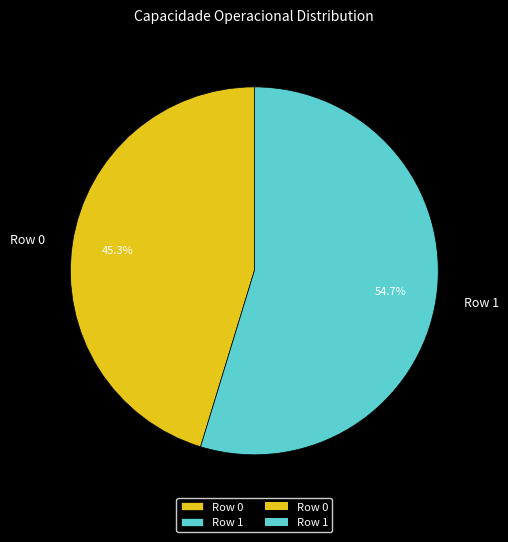

What is the ratio of the value at Row 0 to the value at Row 1?

0.8